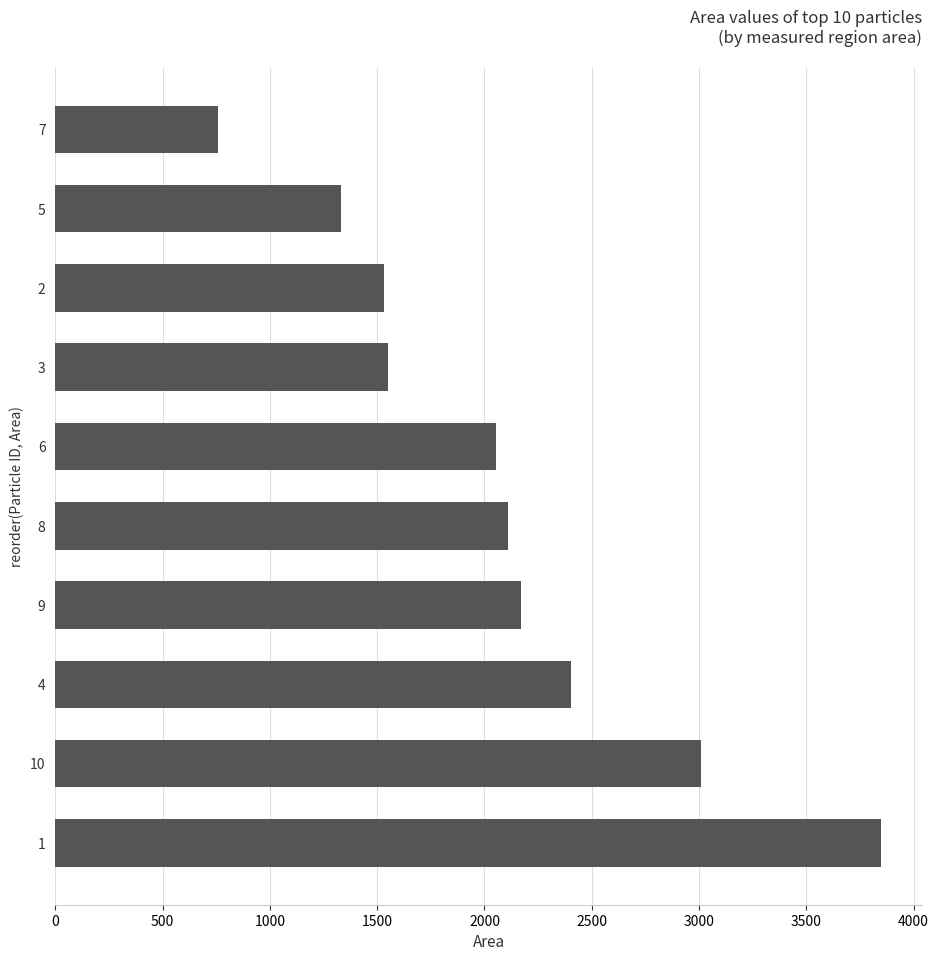

What is the minimum value shown in the chart?

756